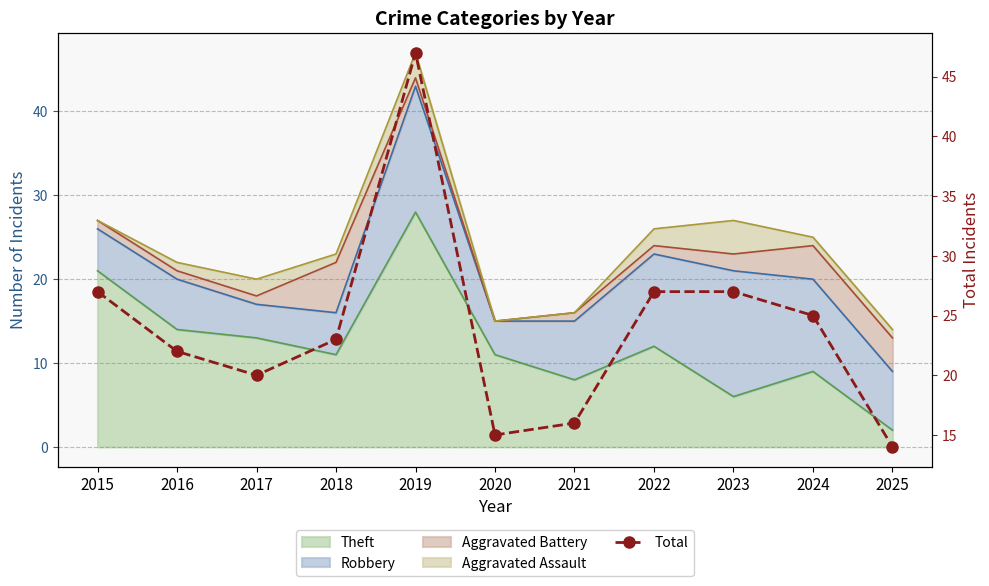

Which has a higher value, 2019 or 2016?

2019